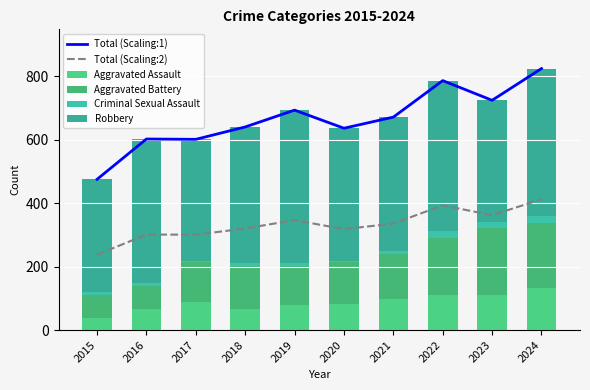

Which series changed the most between 2015 and 2024?

Total (Scaling:1)